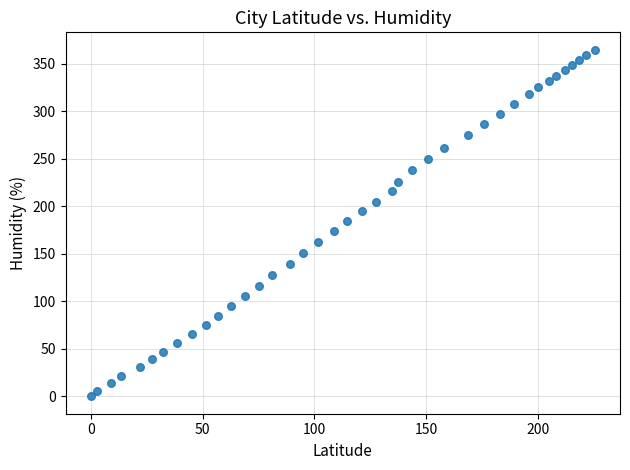

What is the range of X values (max minus min)?

225.5